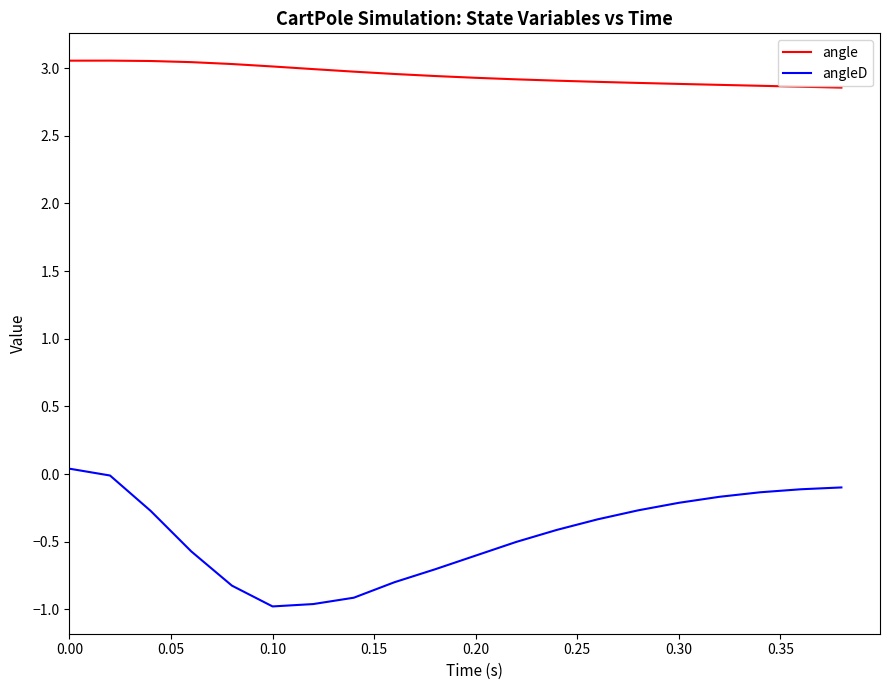

List the series in order of their peak value, lowest first.

angleD, angle